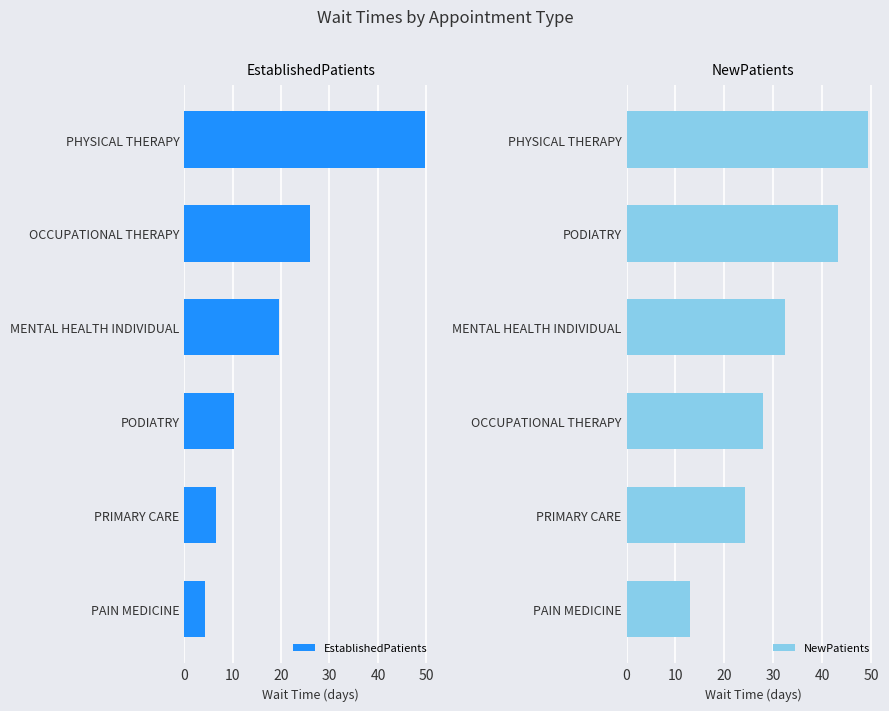

Is it true that EstablishedPatients equals 4.3 at PAIN MEDICINE?

True